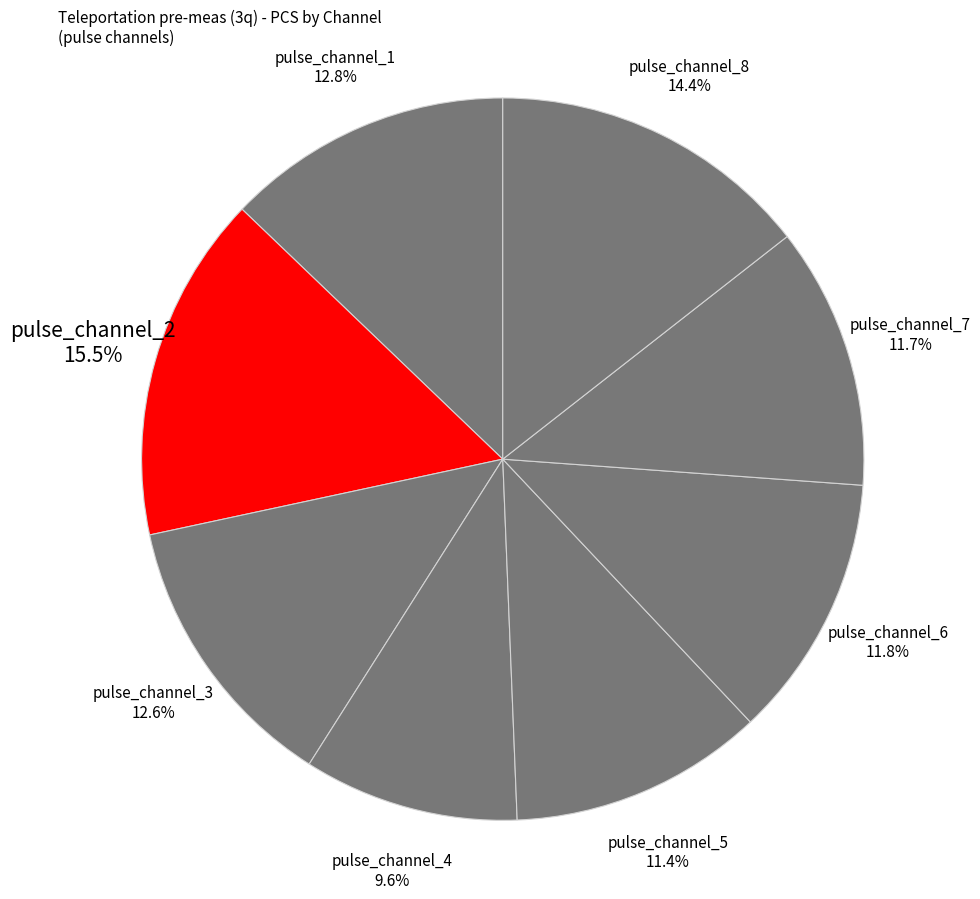

How much of the chart is everything except pulse_channel_1?

87.2%